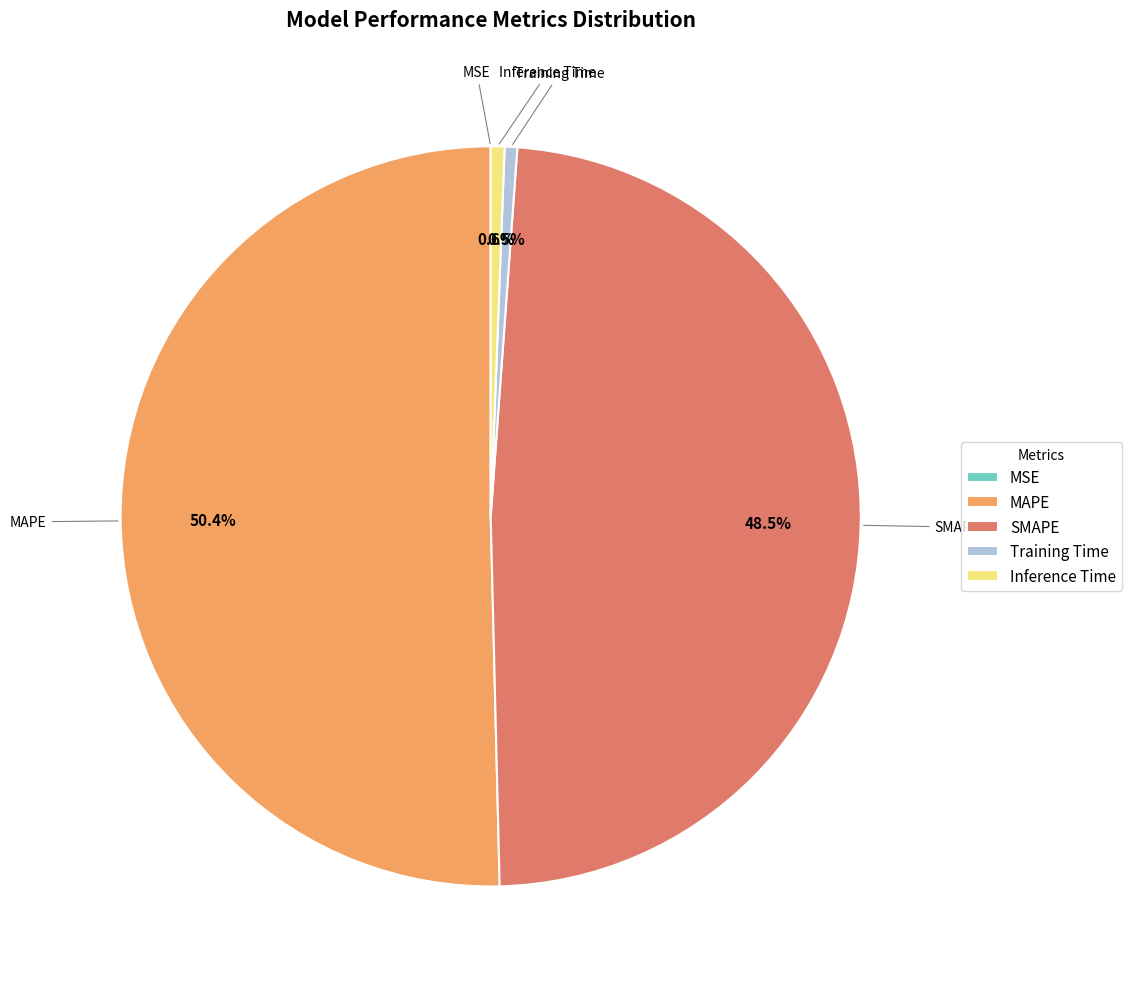

Do Inference Time and Training Time together represent more than half of the pie?

No